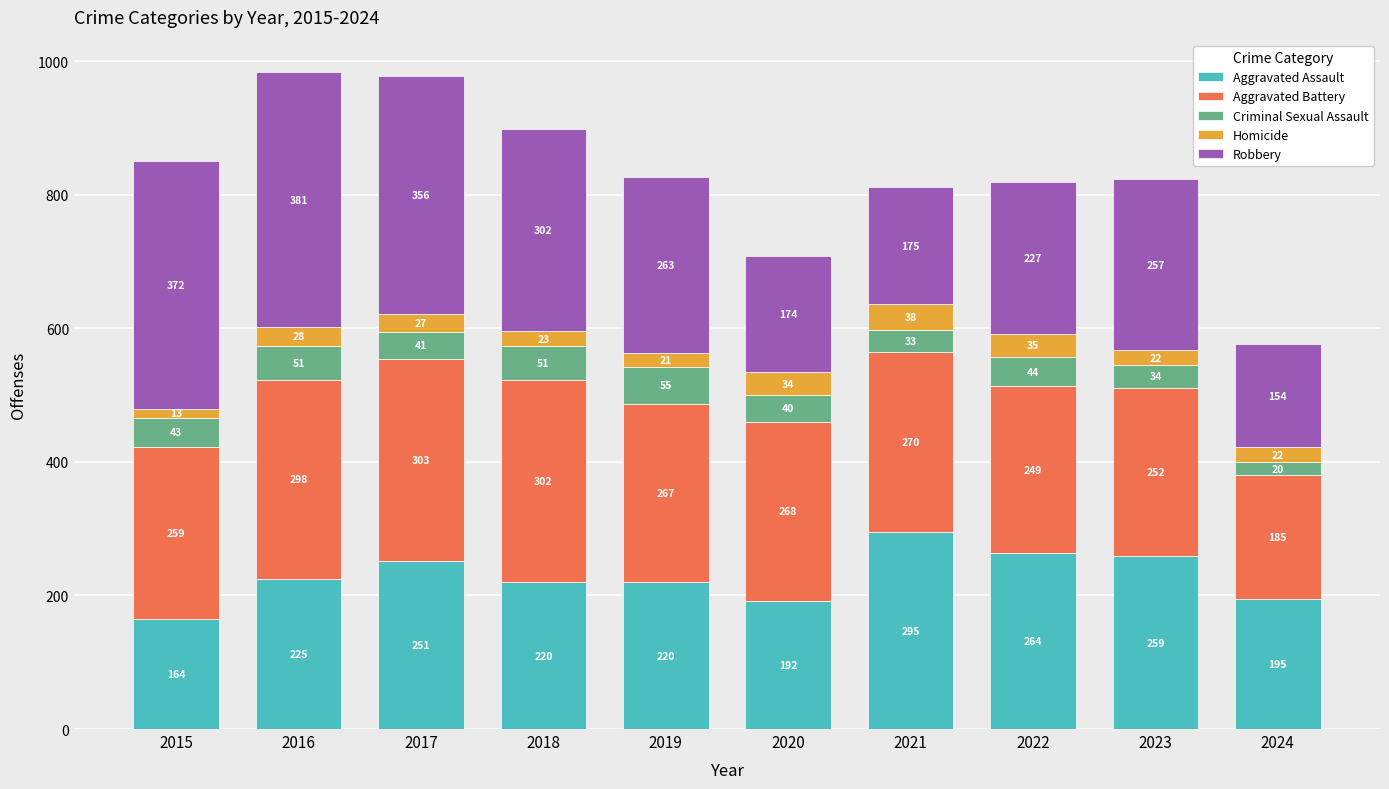

What is the total value across all series at 2016?

983